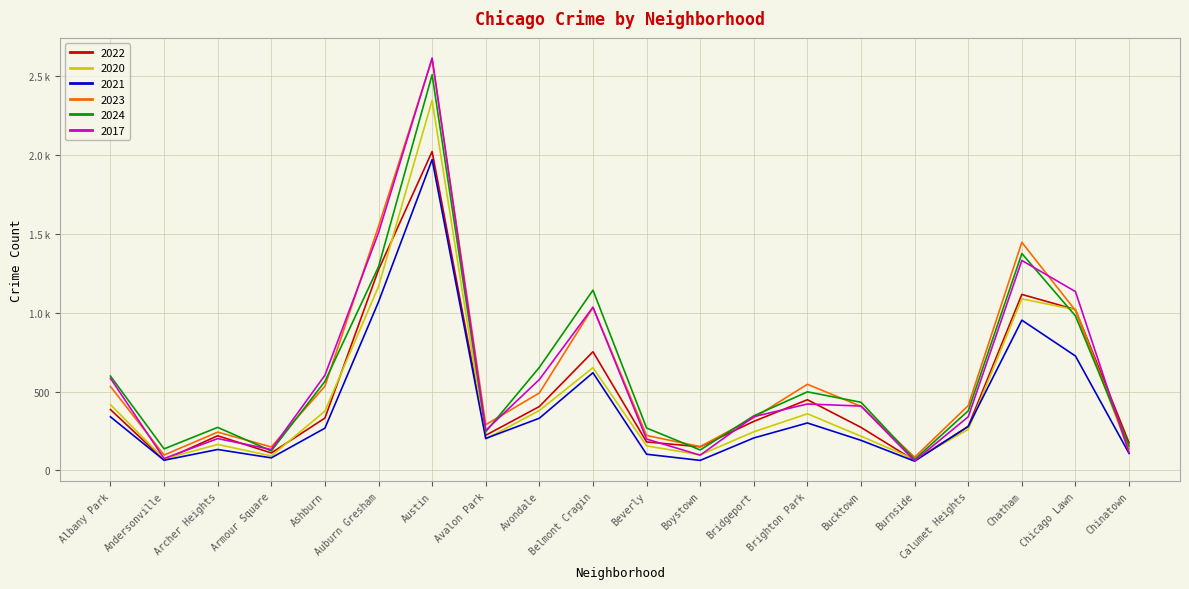

True or false: 2021 and 2020 intersect in this chart.

True